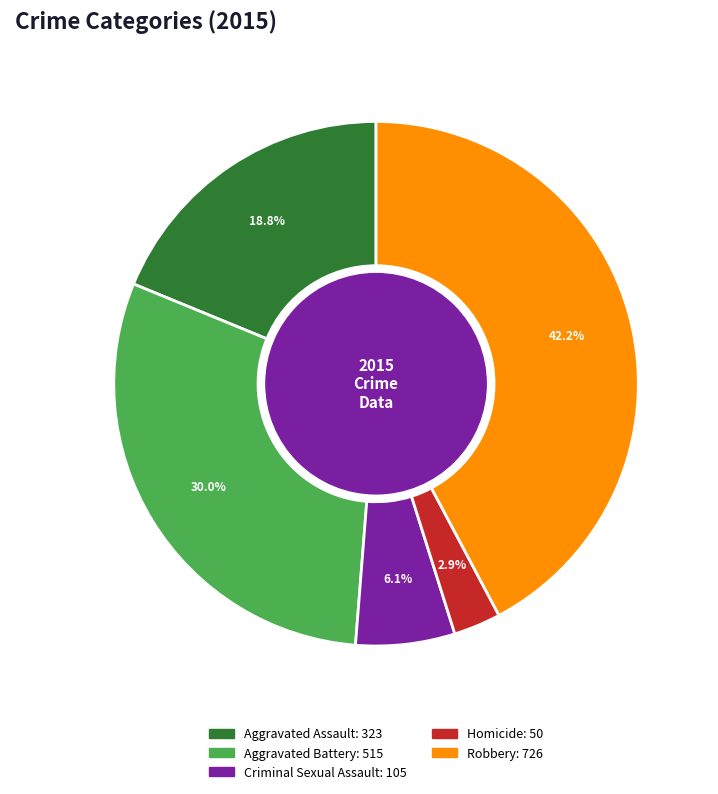

To the nearest percent, what portion does Homicide represent?

3%